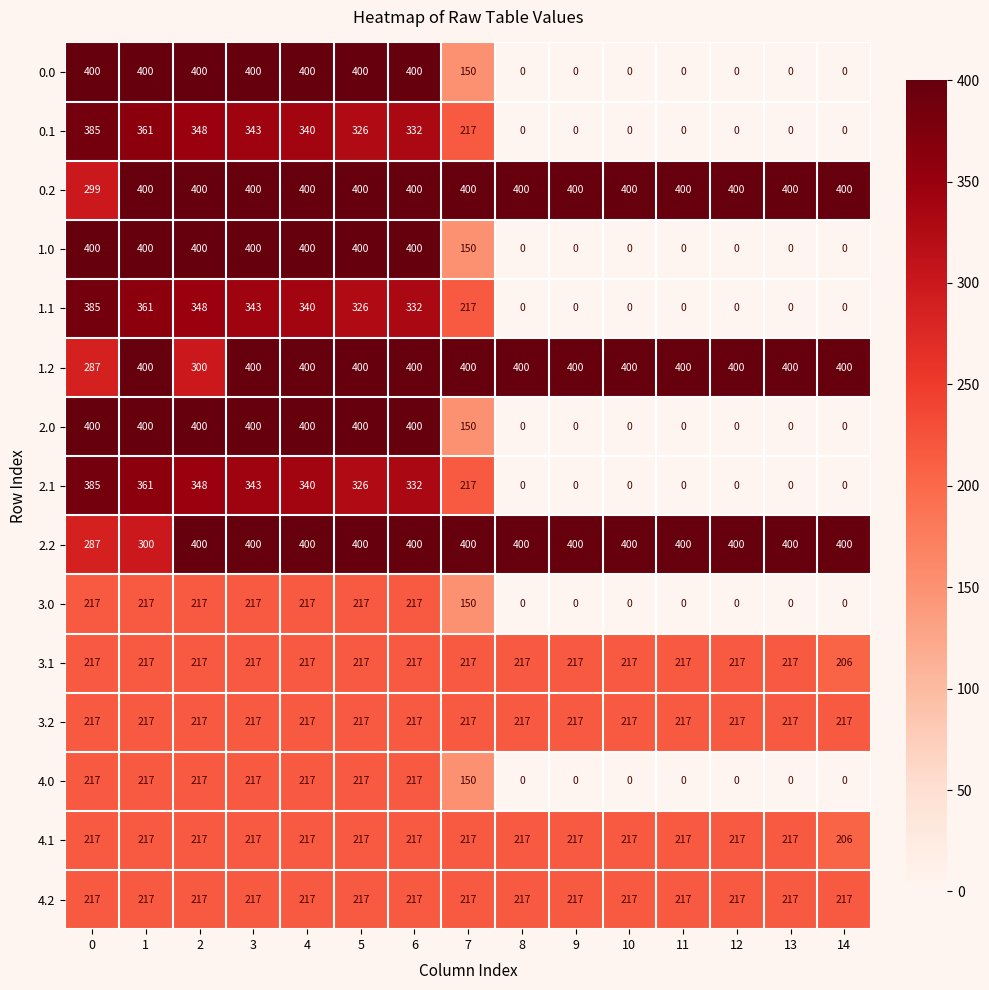

What is the spread (max minus min) of values at 2?

183